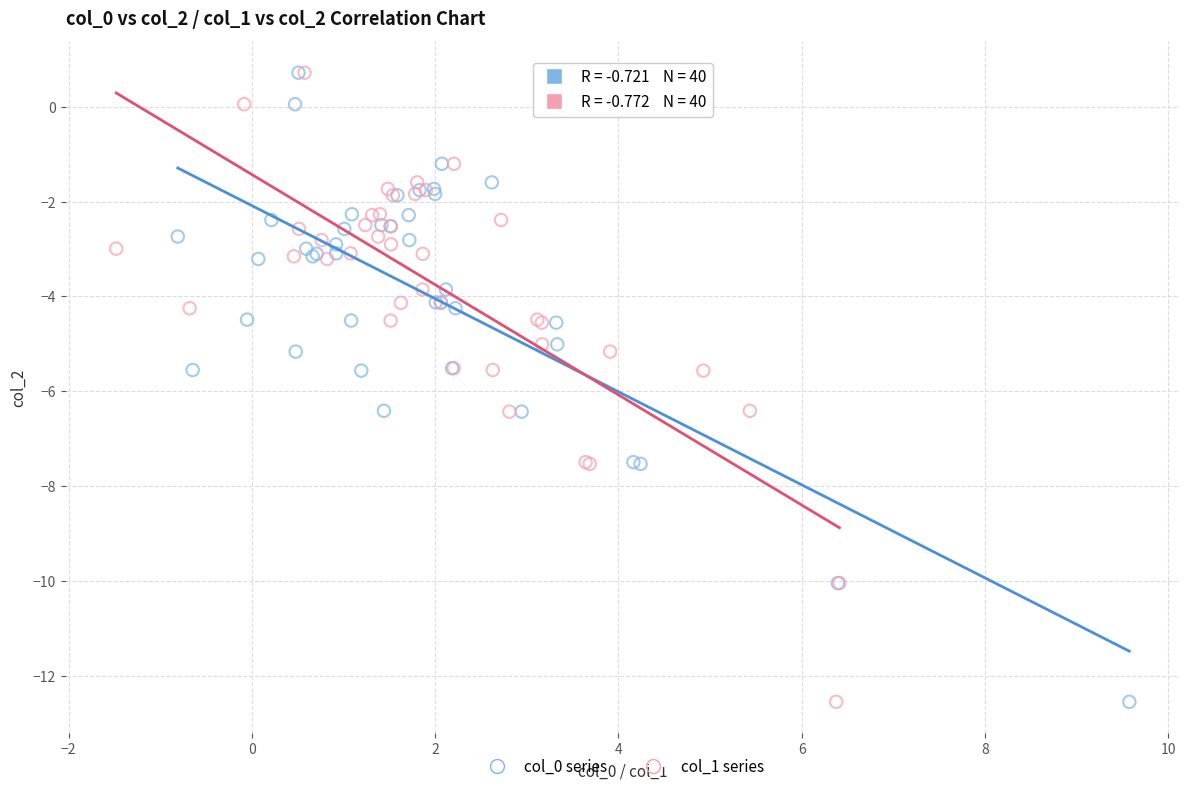

What are all the series names shown in the legend?

col_0 series, col_1 series